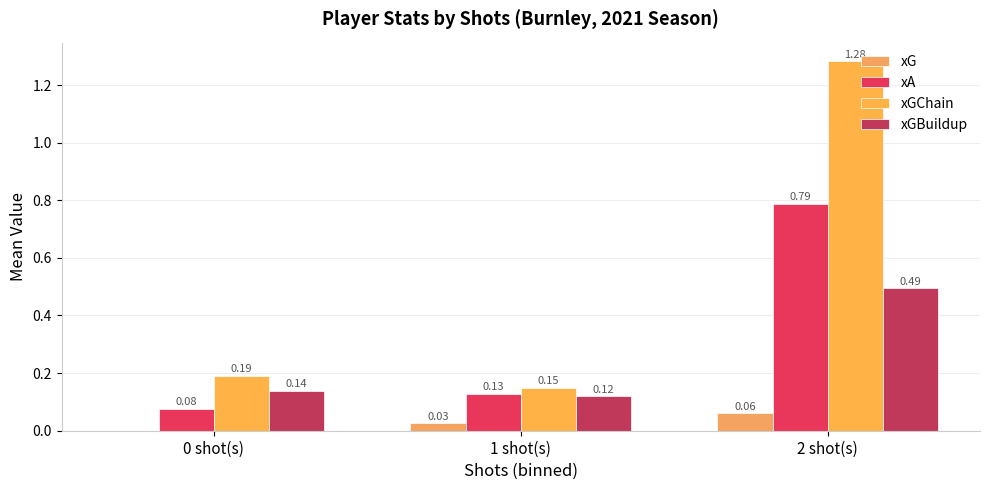

How many series are shown in this chart?

4